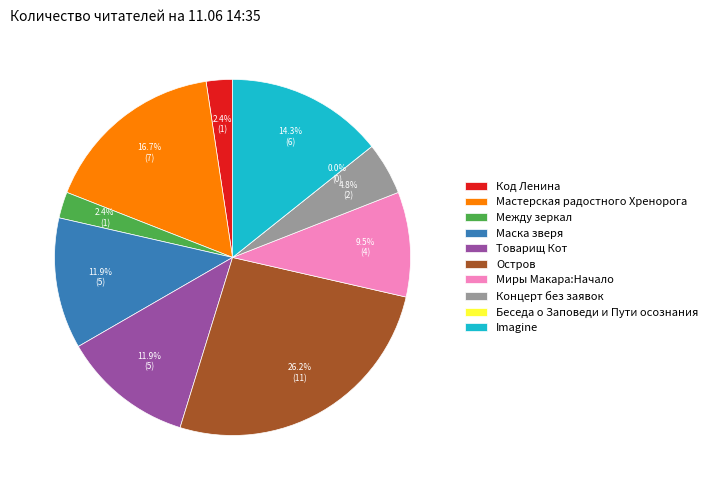

What is the largest slice in the pie chart?

Остров